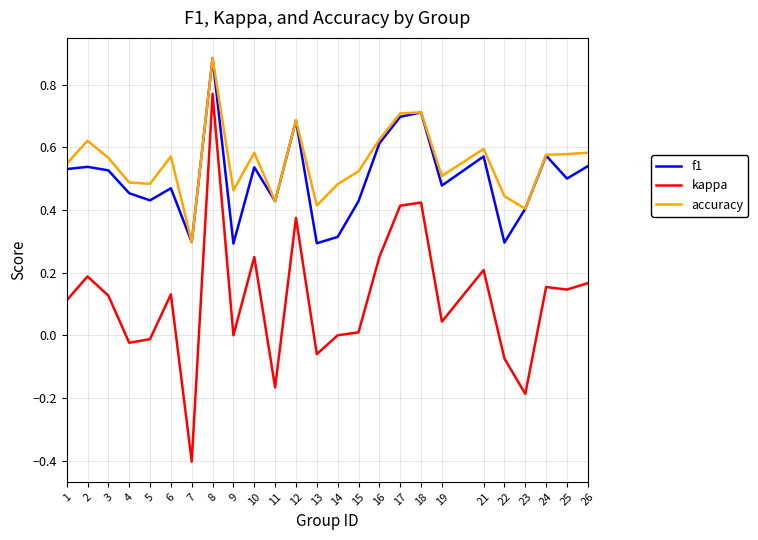

True or false: kappa and f1 intersect in this chart.

False